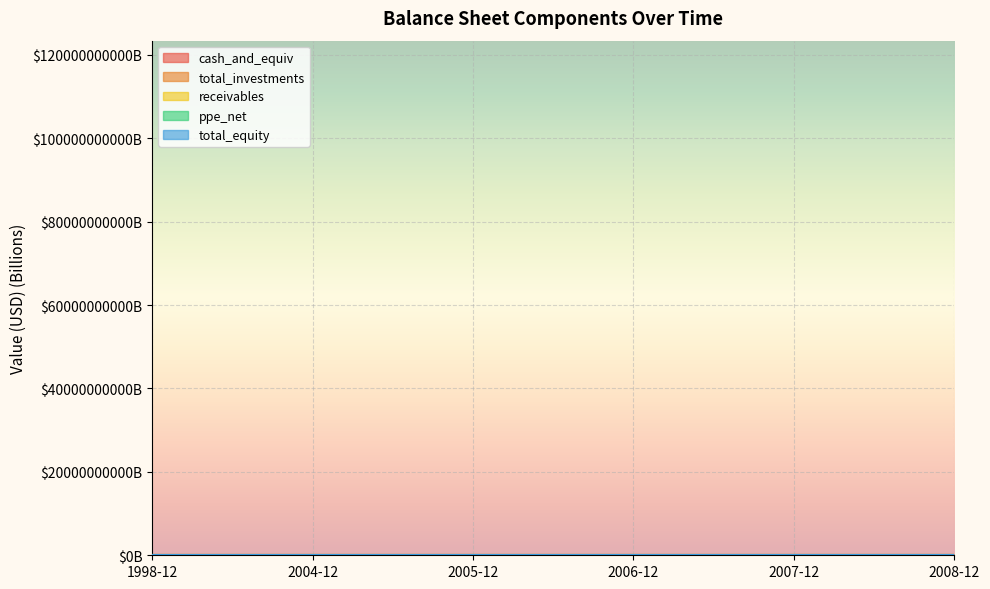

Which category has the lowest value in the cash_and_equiv series?

1998-12